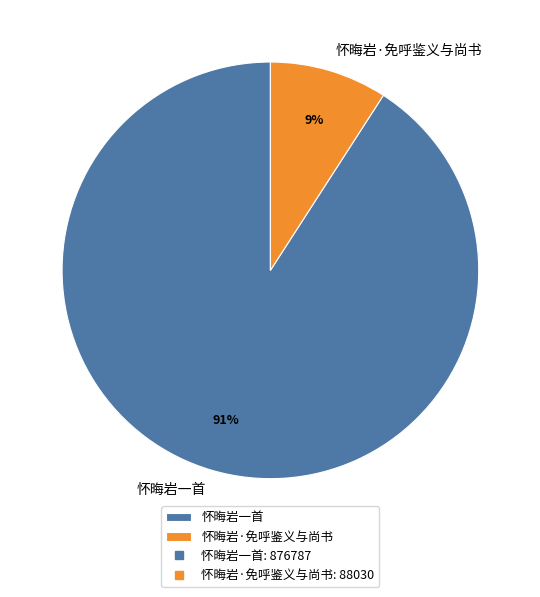

Is it true that 怀晦岩一首 is 80% of the pie?

False